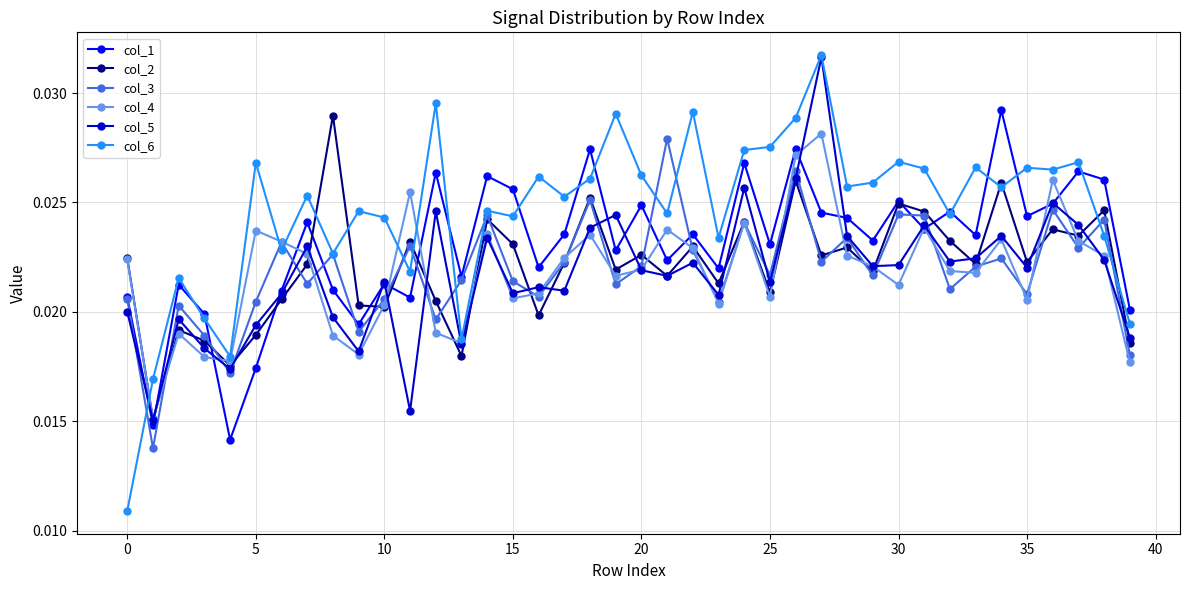

At how many categories does at least one series exceed 0?

40